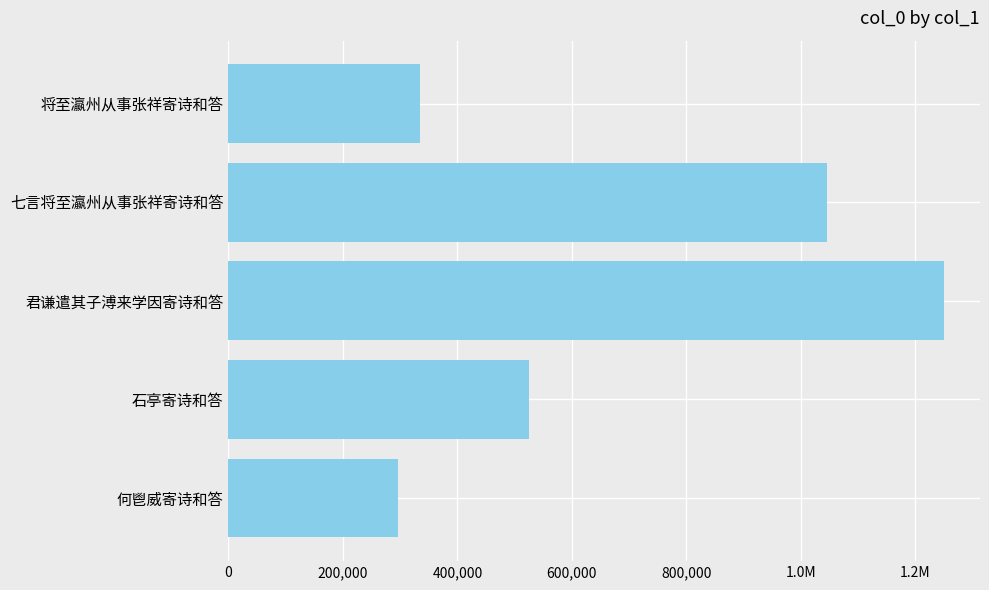

Are the bars horizontal?

Yes